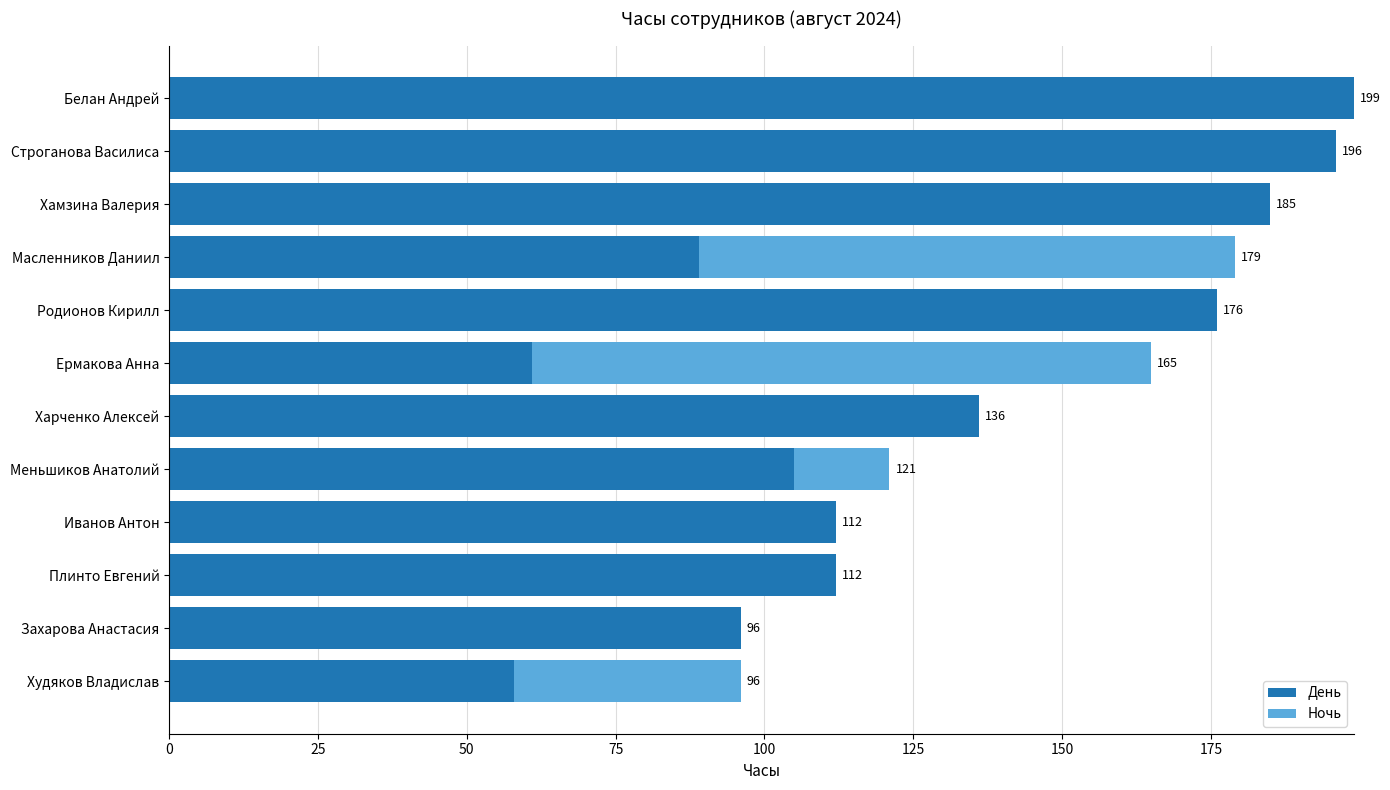

Where is День nearest to the value 128?

Харченко Алексей